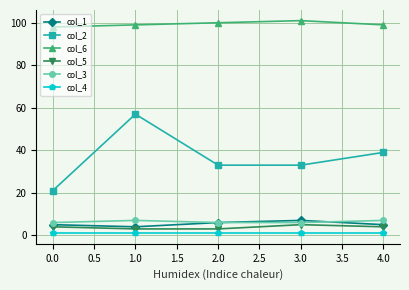

What is the sum of the col_3 values at 0.0 and 1.0?

13